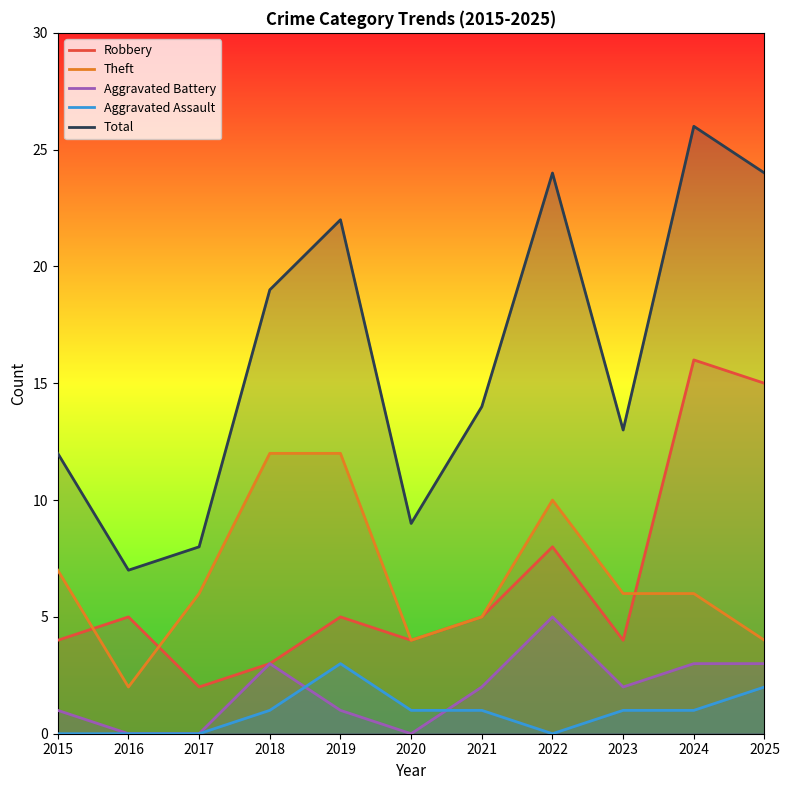

True or false: Aggravated Battery has a value of 2 at 2021.

True